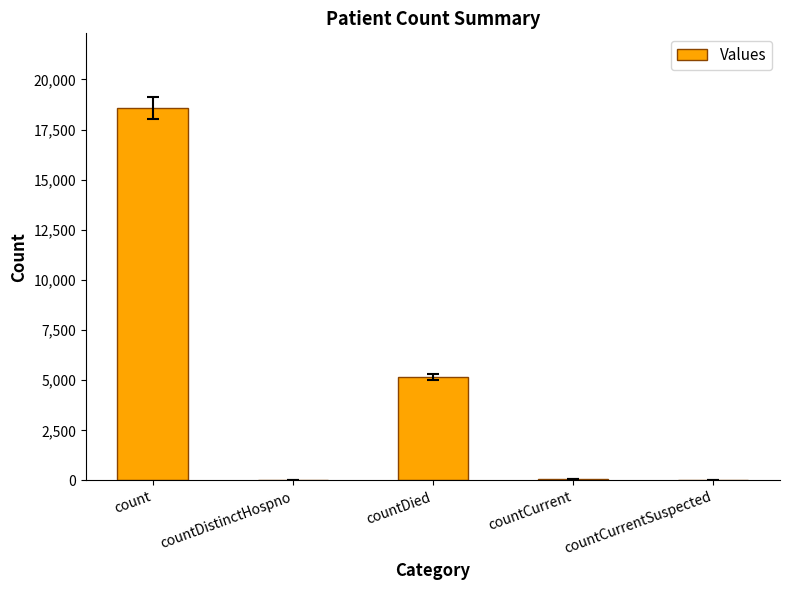

What is the greatest value displayed?

18582